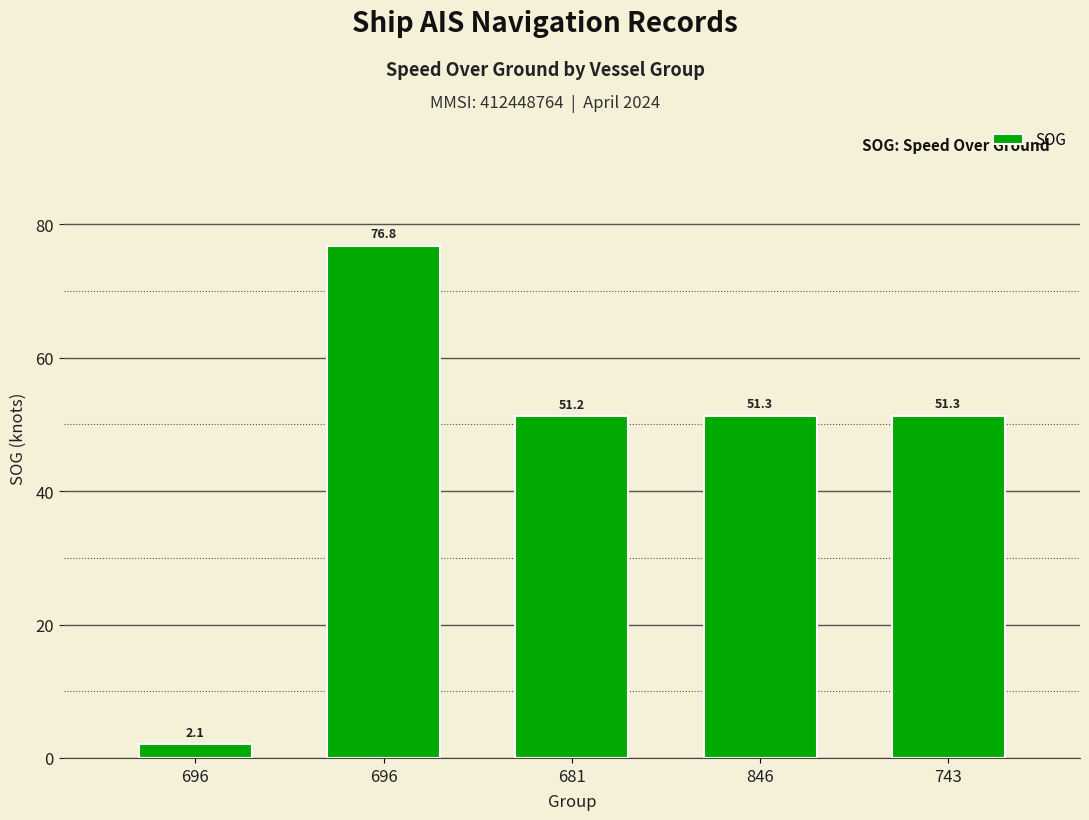

Is it true that the value at 743 is 51.3?

True